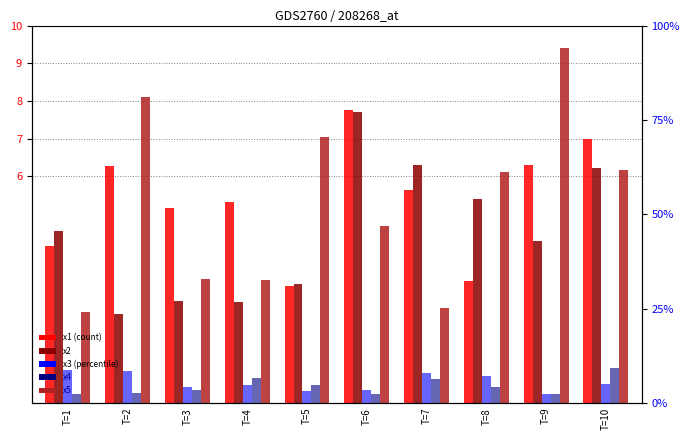

Is the value of x1 at T=7 greater than the value of x5 at T=5?

No